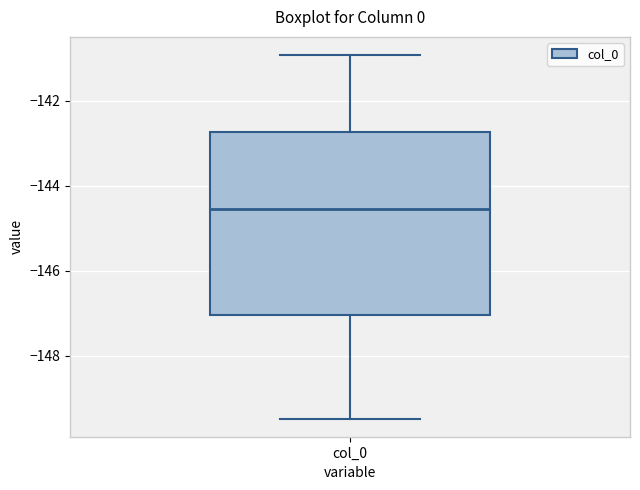

Read this box plot against the y-axis: the position of the median line, the range covered by the box, and the ends of both whiskers. The values are not printed on the chart, so give them approximately, as read against the axis.

median -144.6, box -147.0 to -142.8, whiskers -149.4 to -141.0